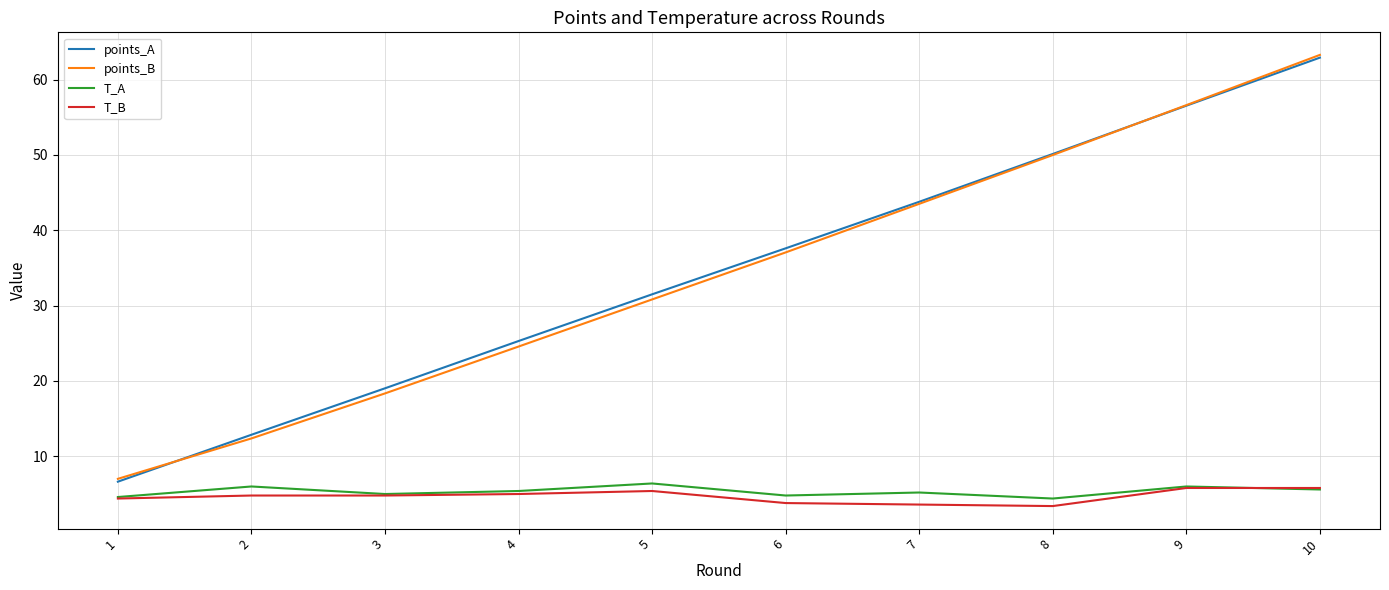

What is the difference between the T_B values at 9 and 5?

0.4